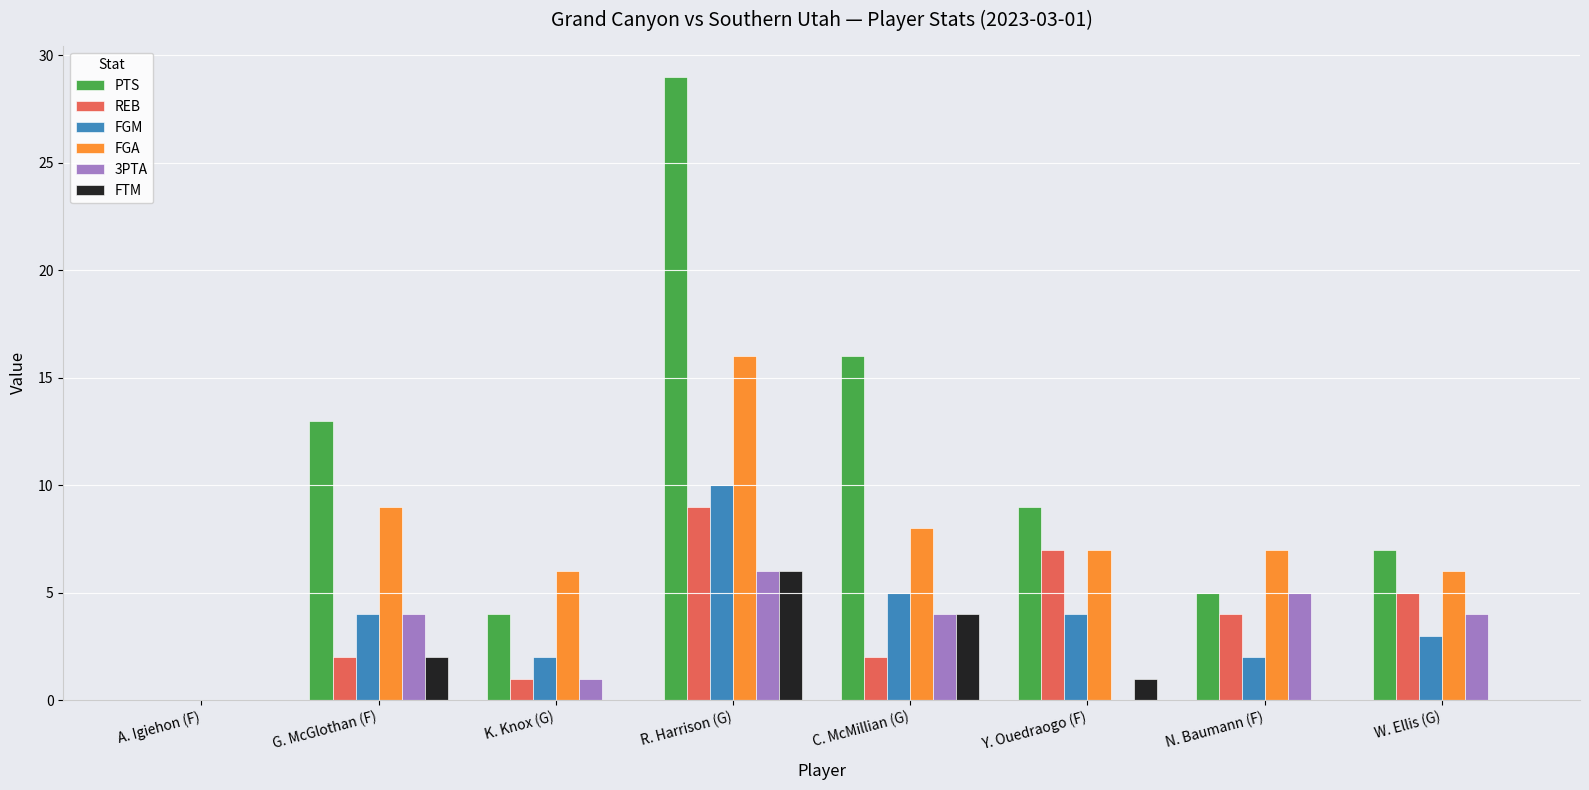

What are all the series names shown in the legend?

PTS, REB, FGM, FGA, 3PTA, FTM